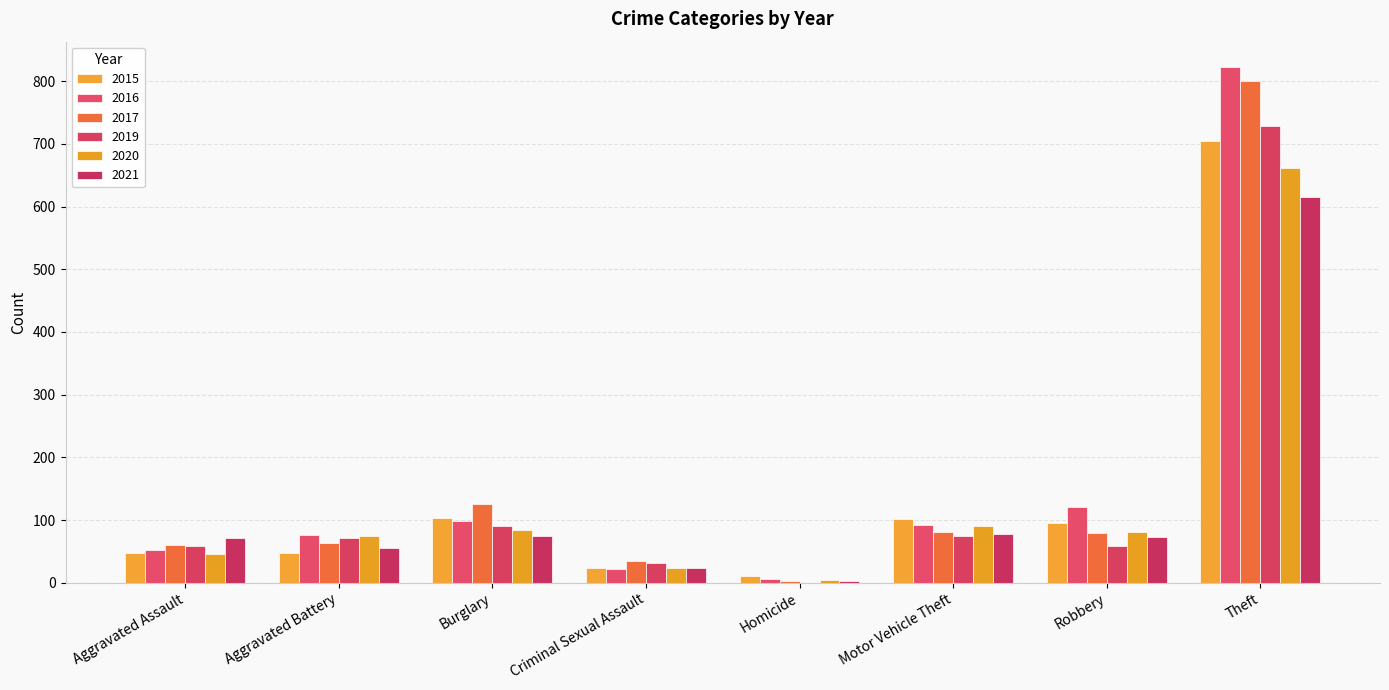

Which series has the largest total across all categories?

2016